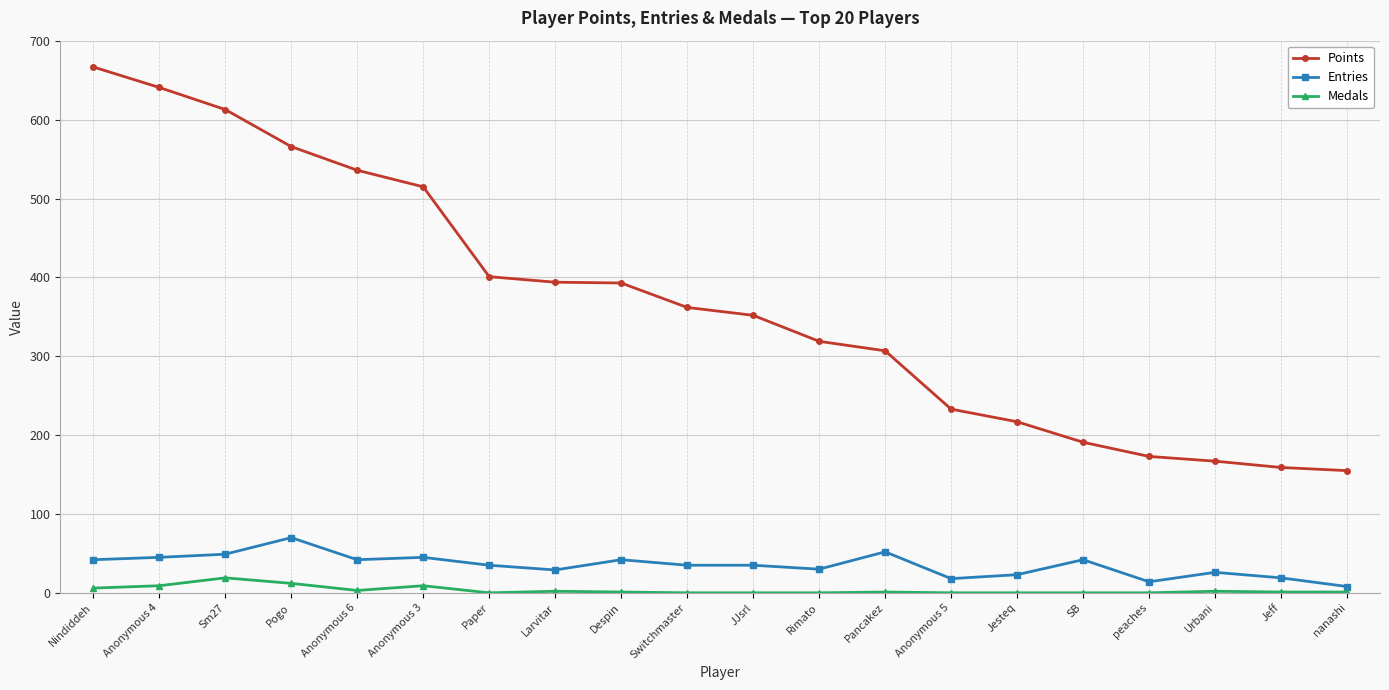

Which category has the highest value across all series?

Nindiddeh